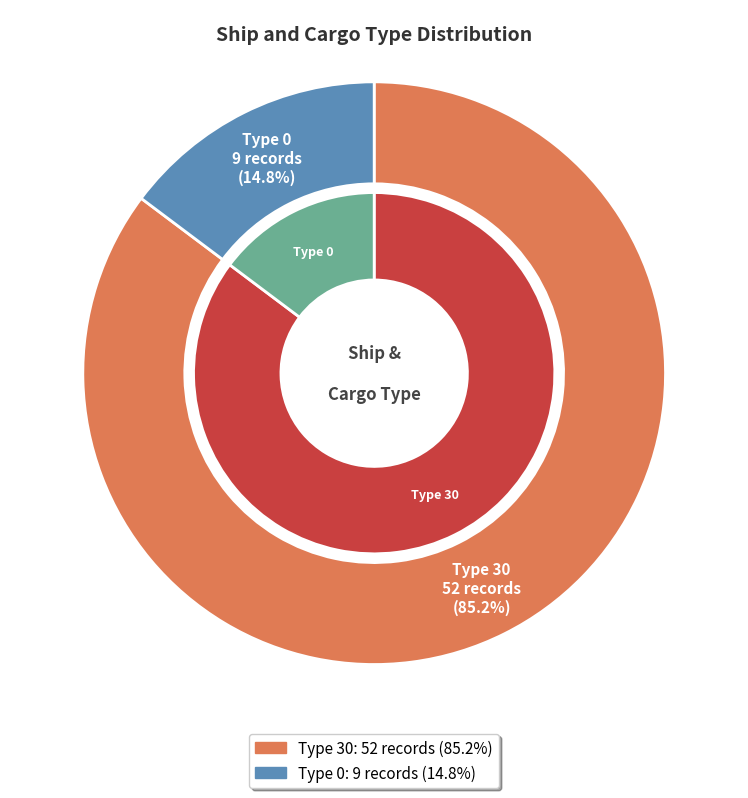

The 30 slice represents 93% of the pie. True or false?

False